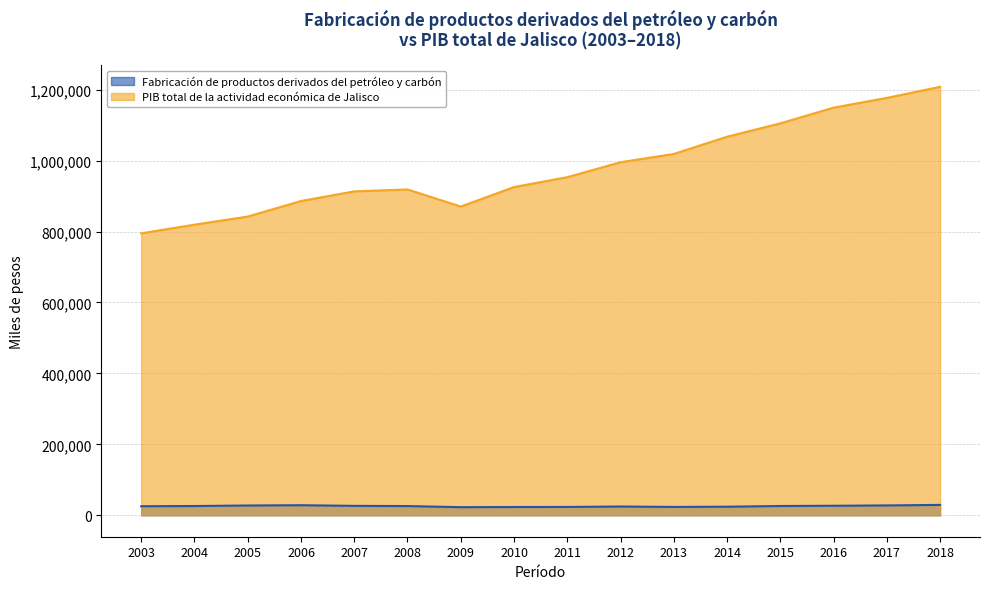

What is the sum of all Fabricación de productos derivados del petróleo y carbón values?

413060.1